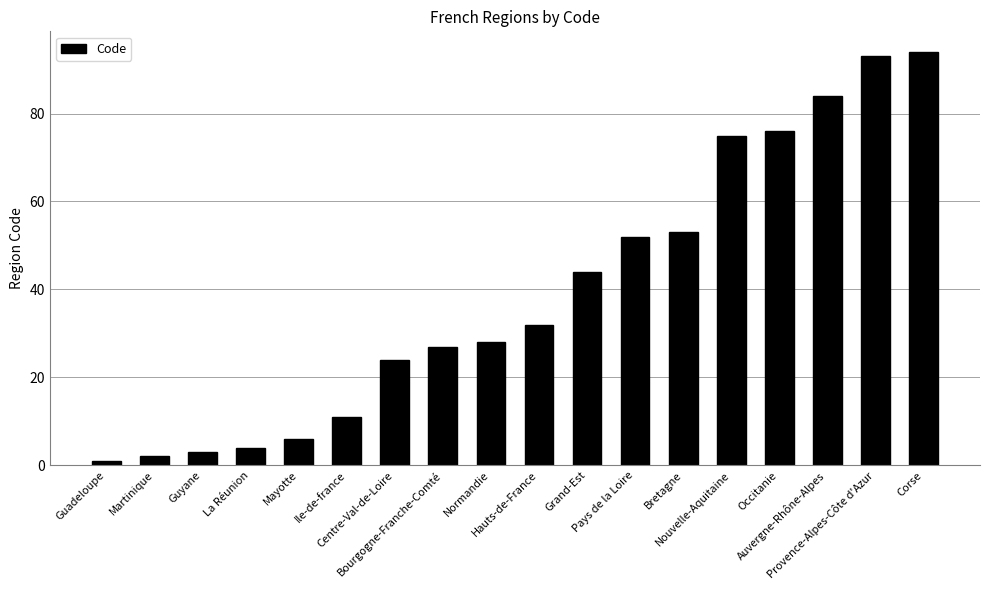

Reading left to right, list all the values displayed in this chart.

1	2	3	4	6	11	24	27	28	32	44	52	53	75	76	84	93	94